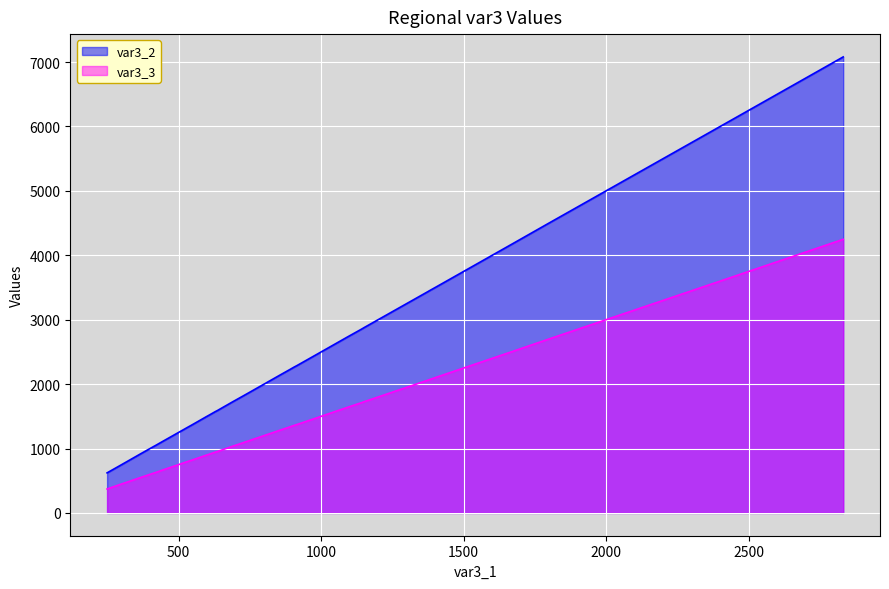

What is the minimum value shown in the chart?

372